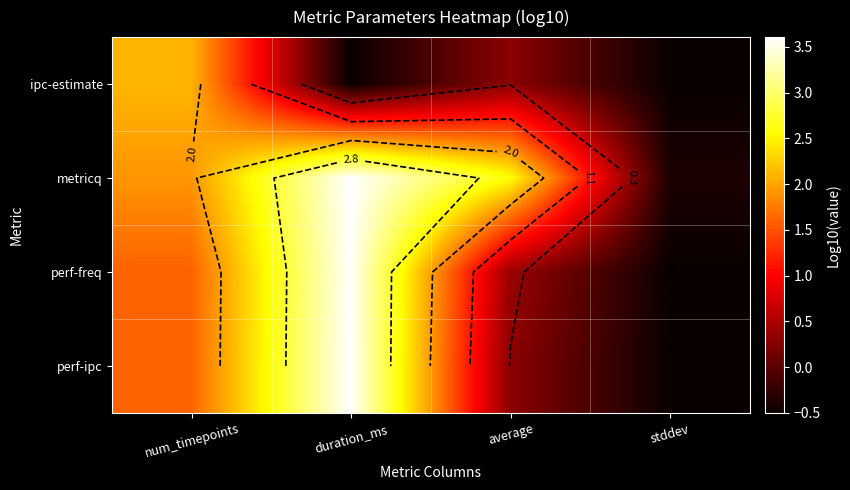

What is the minimum value shown in the chart?

-0.5